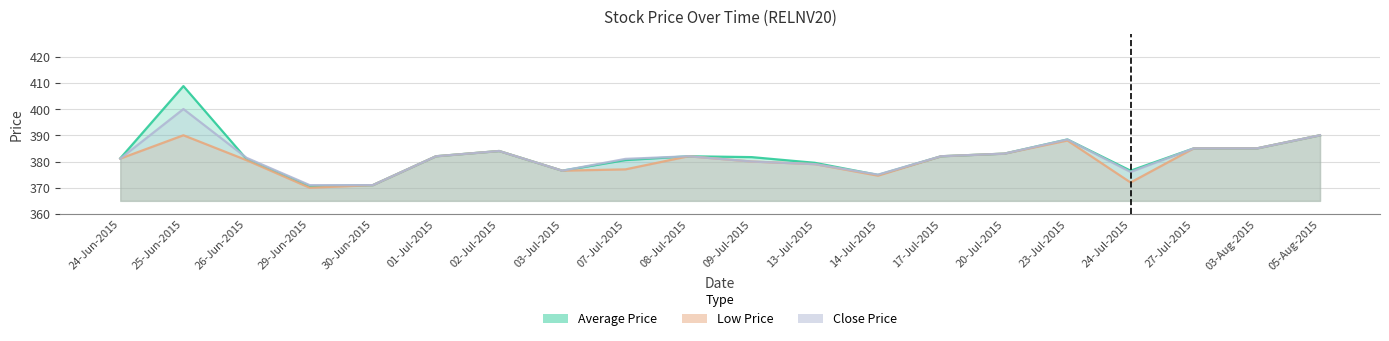

True or false: Close Price has more than 2 points higher than both neighbors.

True